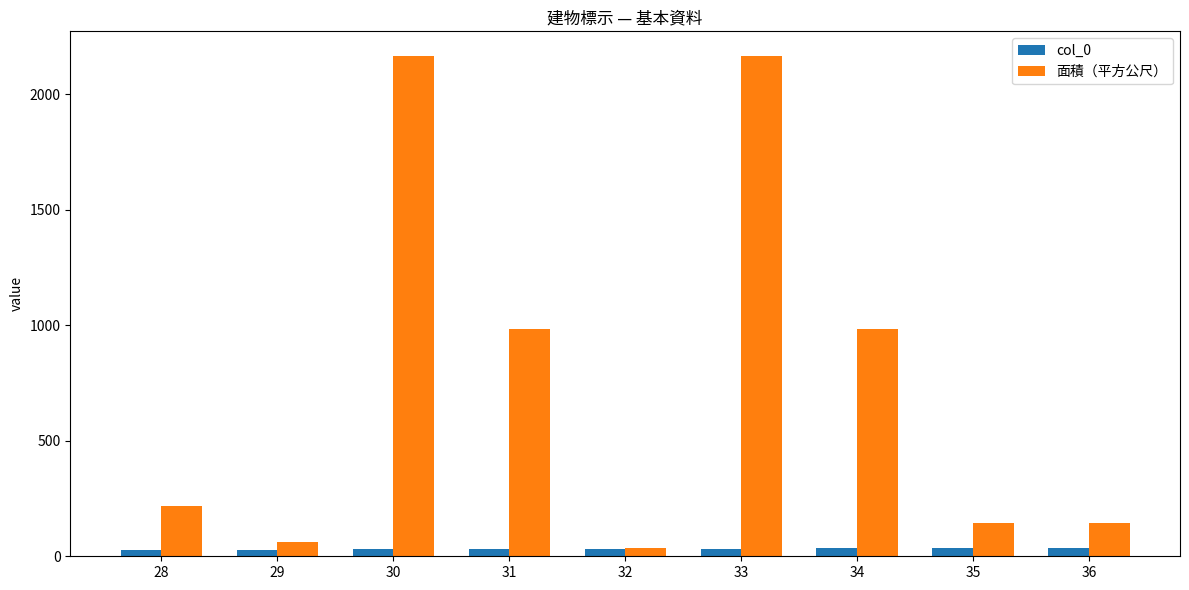

The value of 面積（平方公尺） at 30 is 1053.3. True or false?

False